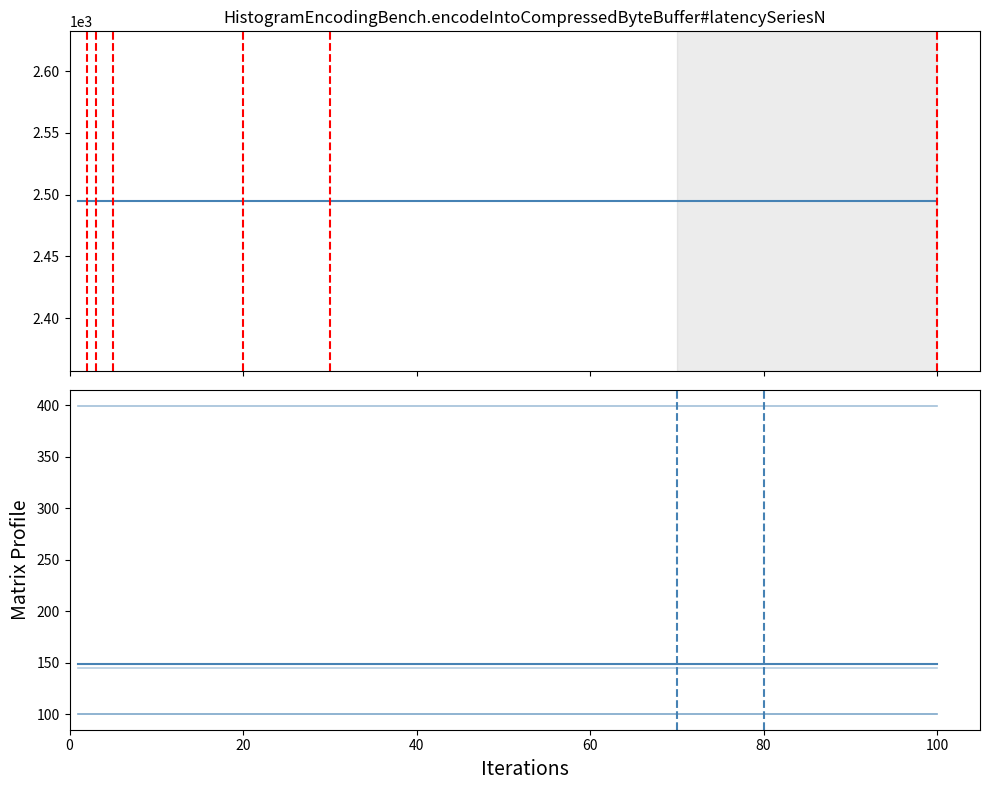

Which series has the largest total across all categories?

F04